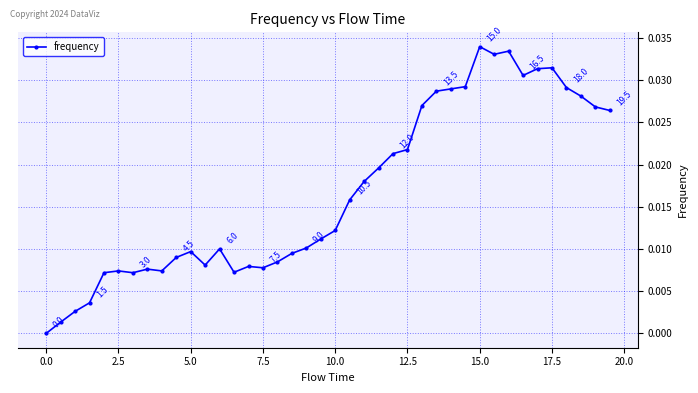

What is the sum of all values?

0.7